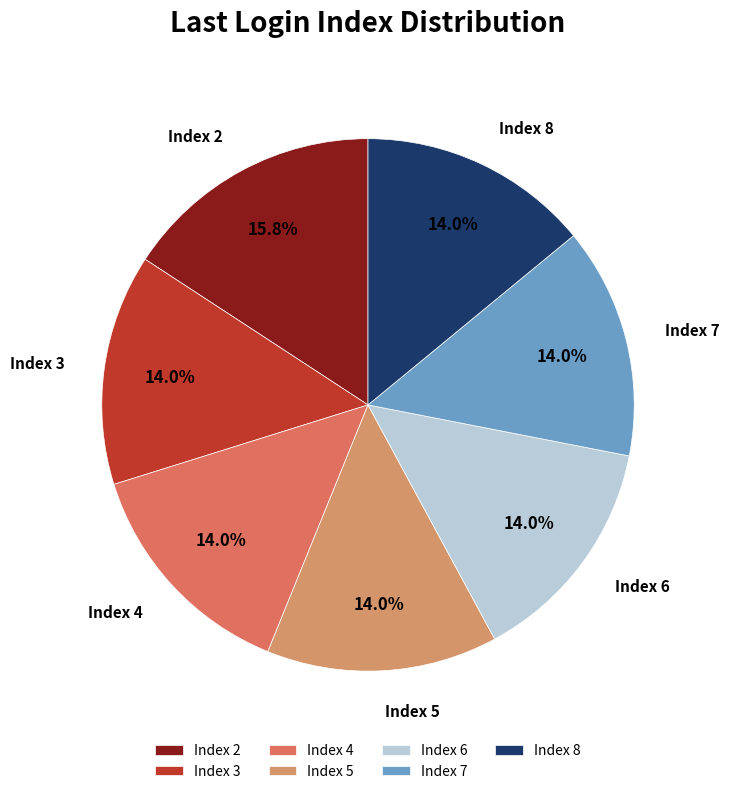

What percentage is NOT represented by Index 2?

84.2%